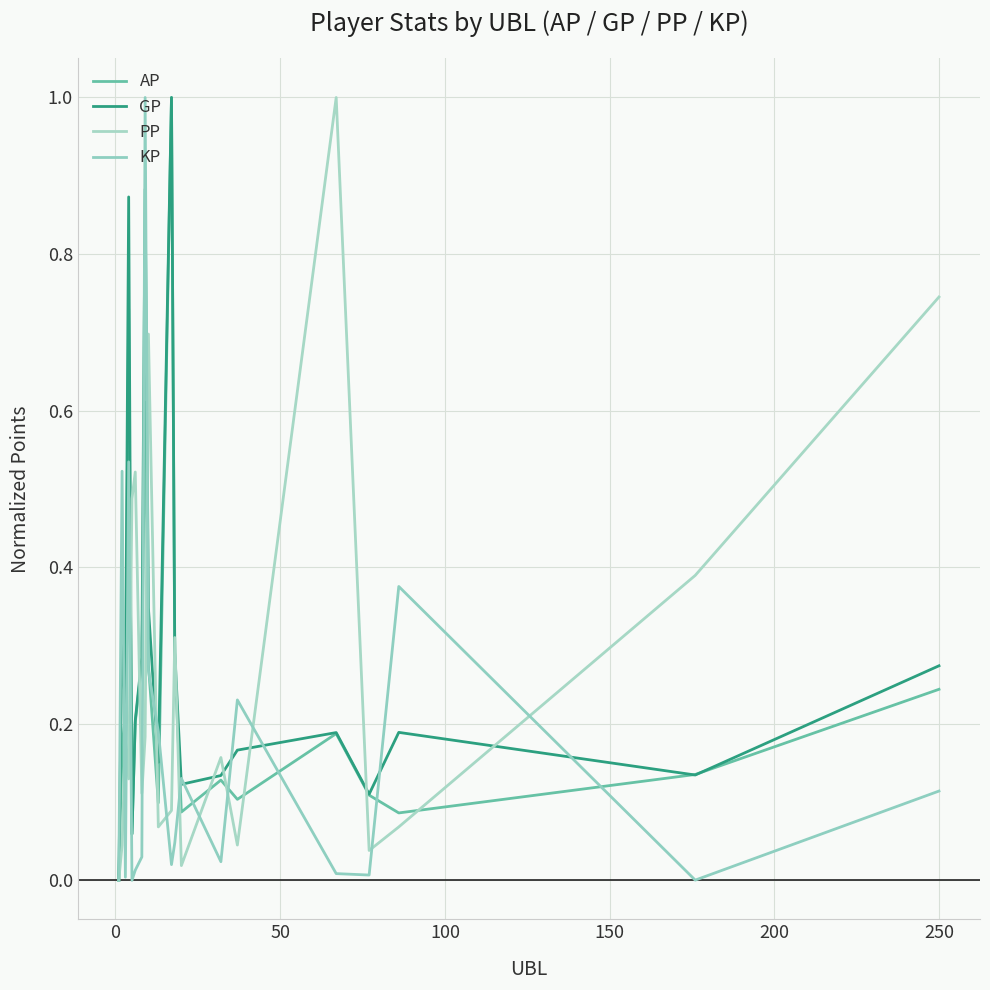

What are all the series names shown in the legend?

AP, GP, PP, KP